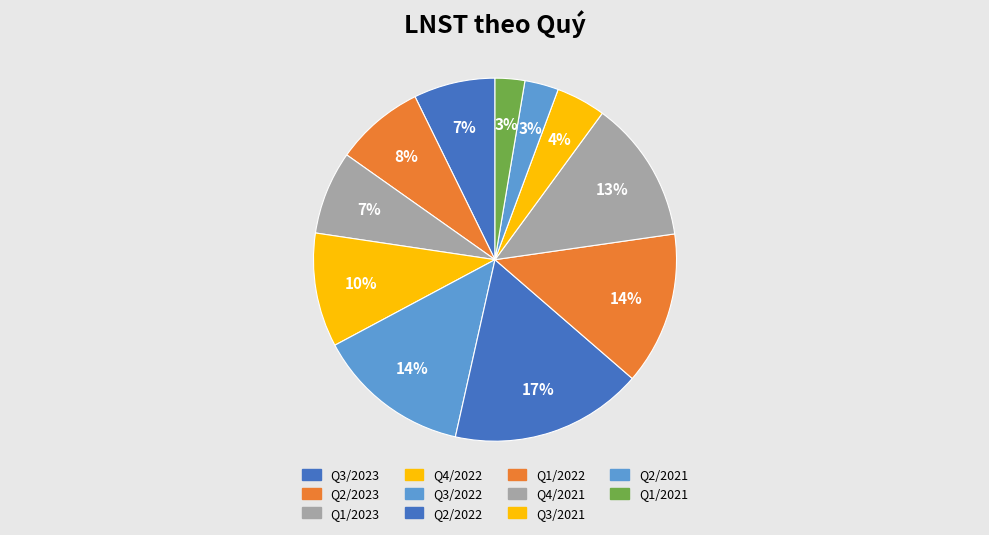

What is the smallest slice in the pie chart?

Q1/2021